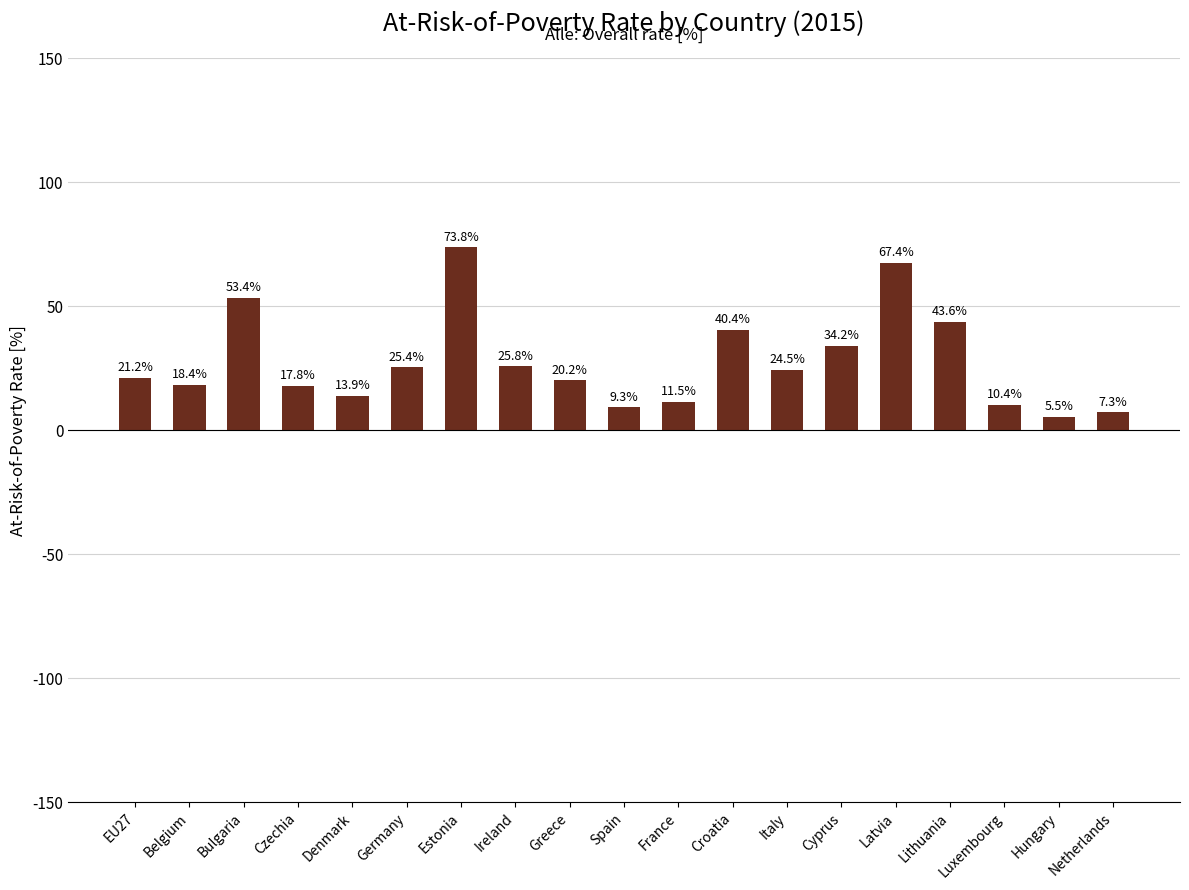

What is the label of the 14th bar from the right?

Germany